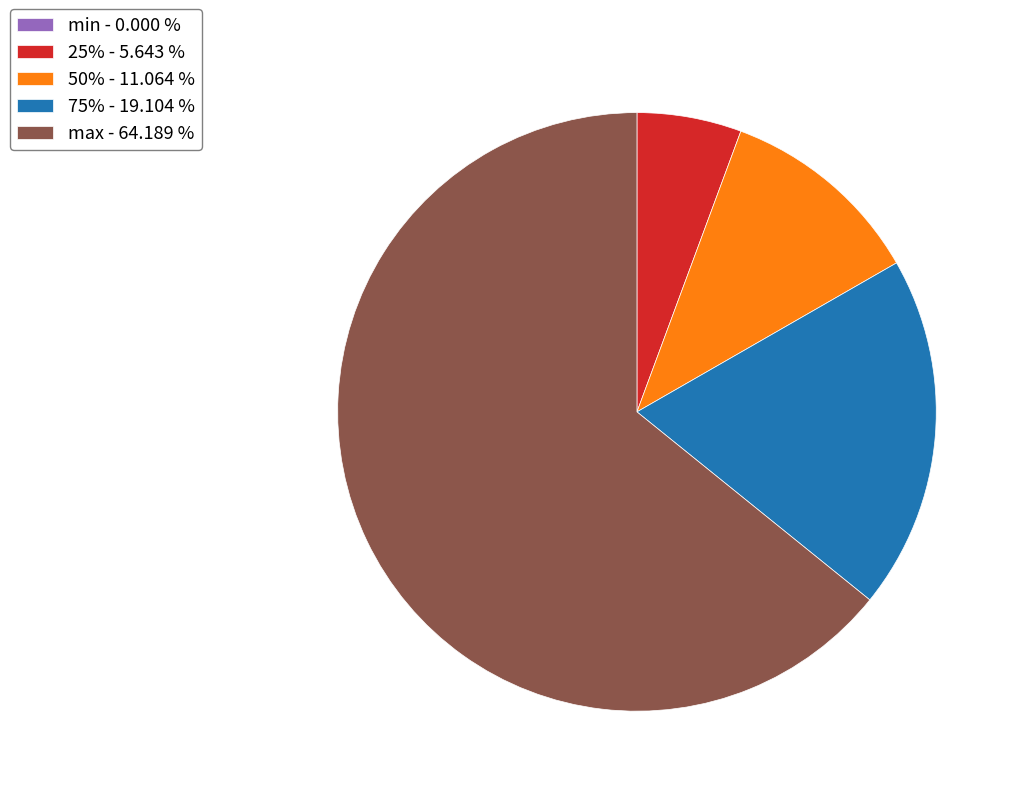

Is the sum of 50% - 11.064 % and 75% - 19.104 % greater than half?

No